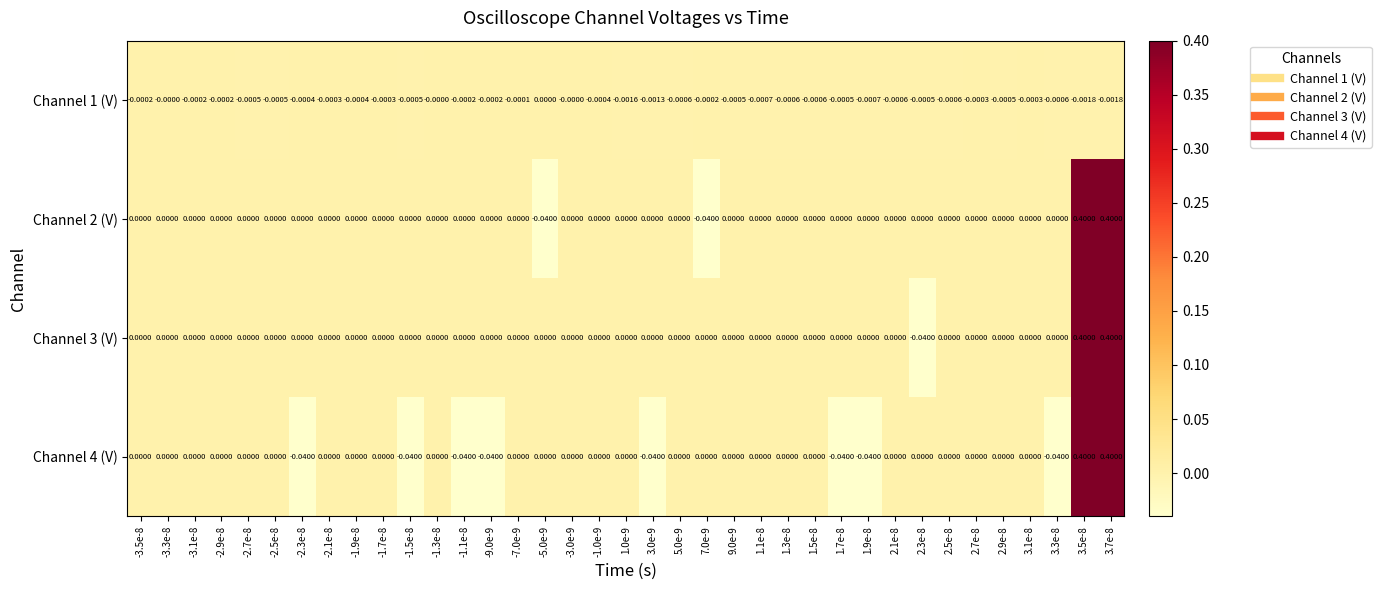

At how many categories does at least one series exceed 0?

2